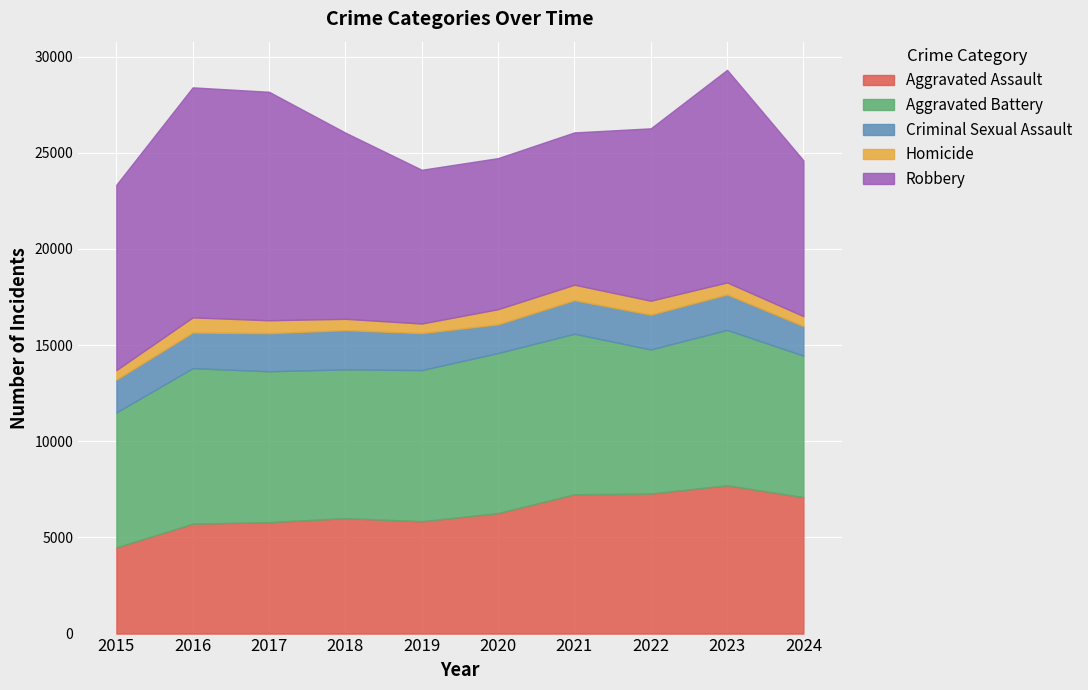

What is the value of the Criminal Sexual Assault point at the 1st from the left?

1705